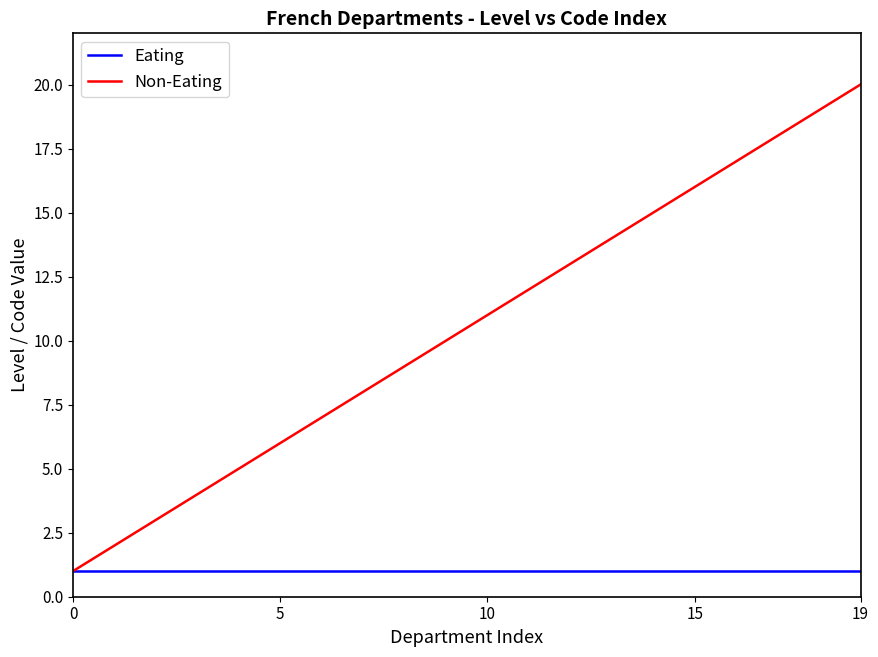

What are all the series names shown in the legend?

Eating, Non-Eating